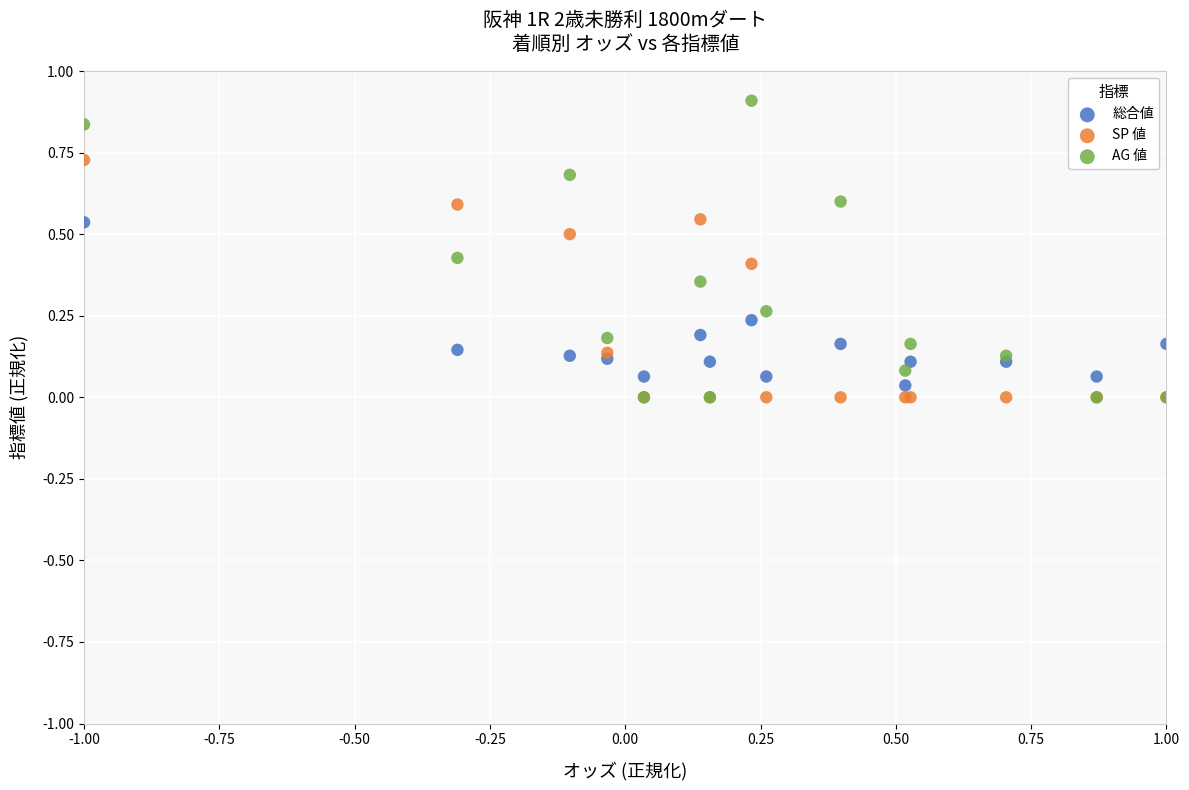

What are all the series names shown in the legend?

総合値, SP 値, AG 値